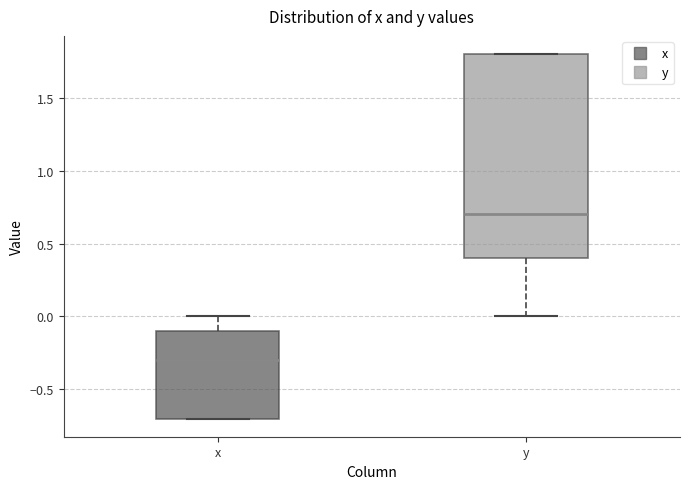

Where is the lower edge of the box for y on the y-axis? The values are not printed on the chart, so give them approximately, as read against the axis.

0.4